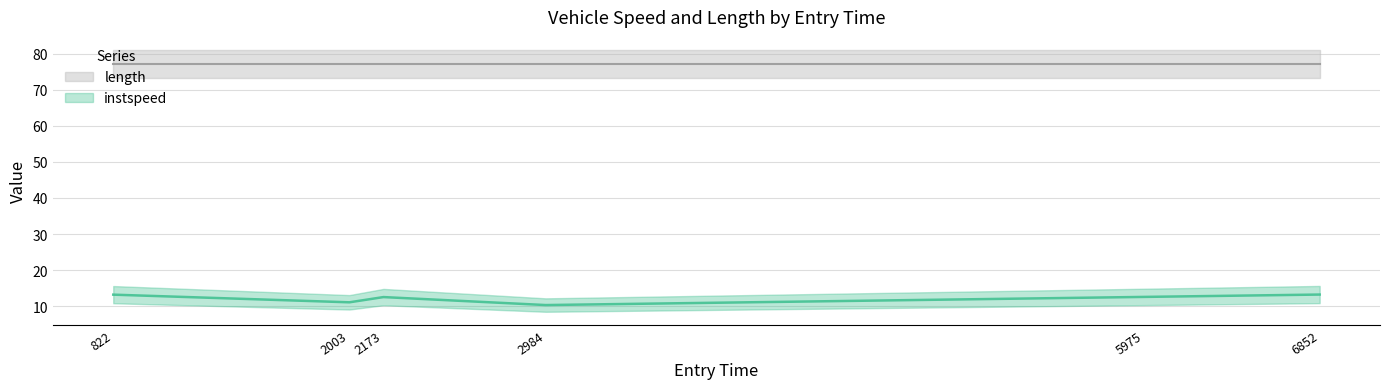

What is the label of the 1st point from the right?

6852.284696269094